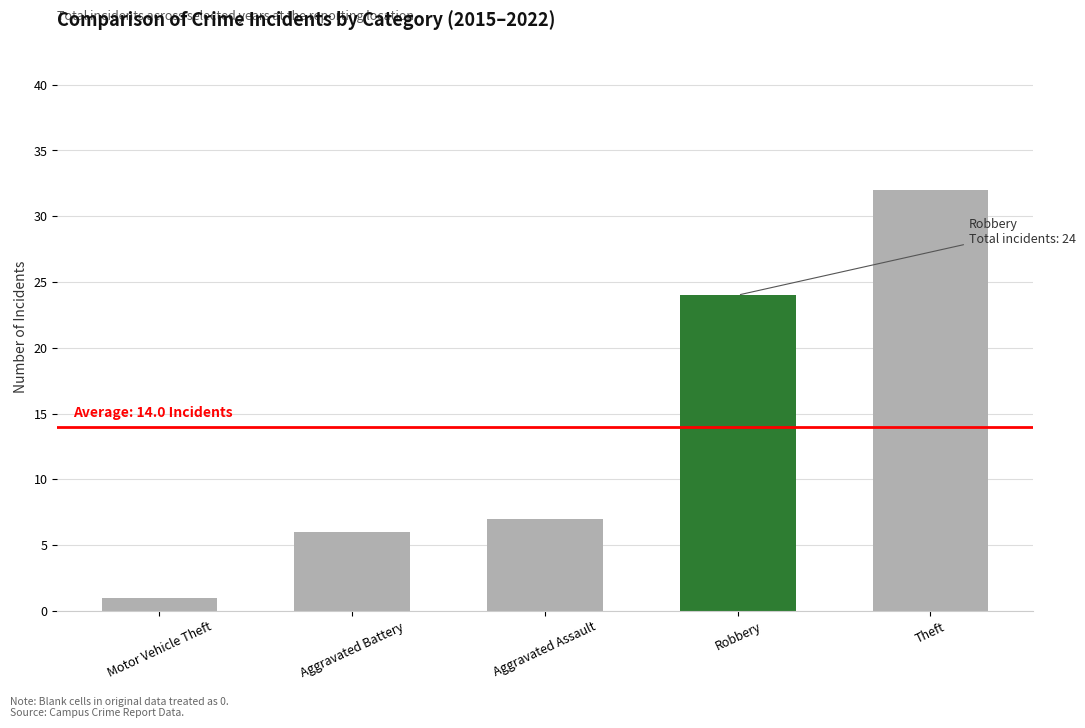

Are the bars grouped side by side (vs. stacked)?

No